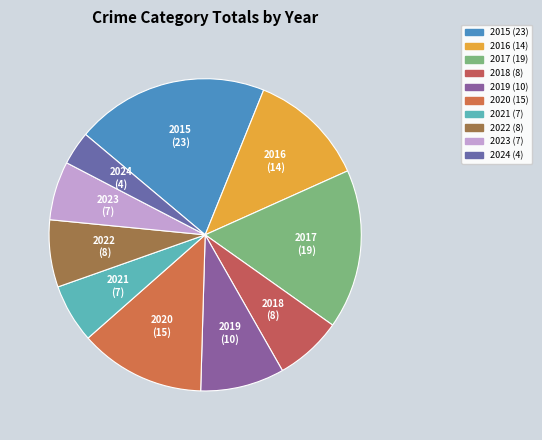

Do 2020 and 2016 together represent more than half of the pie?

No